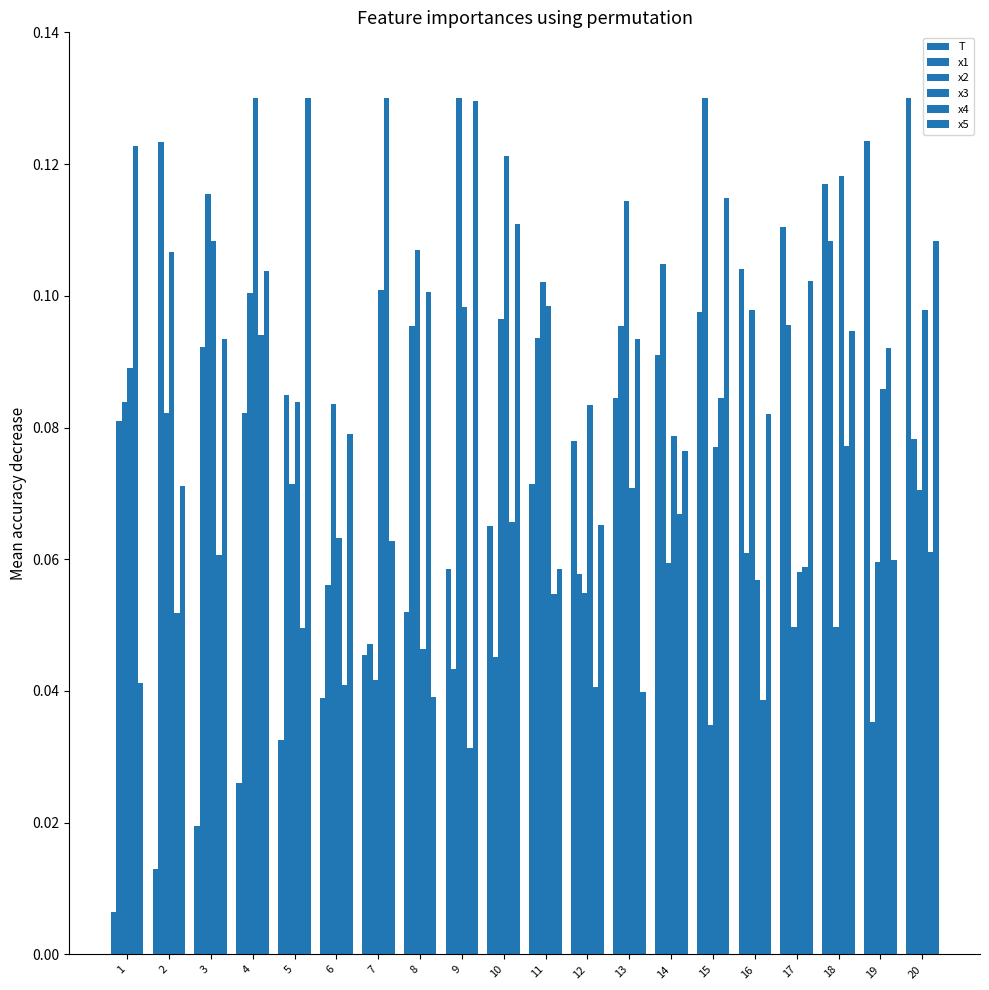

How many bars are there in each group?

6